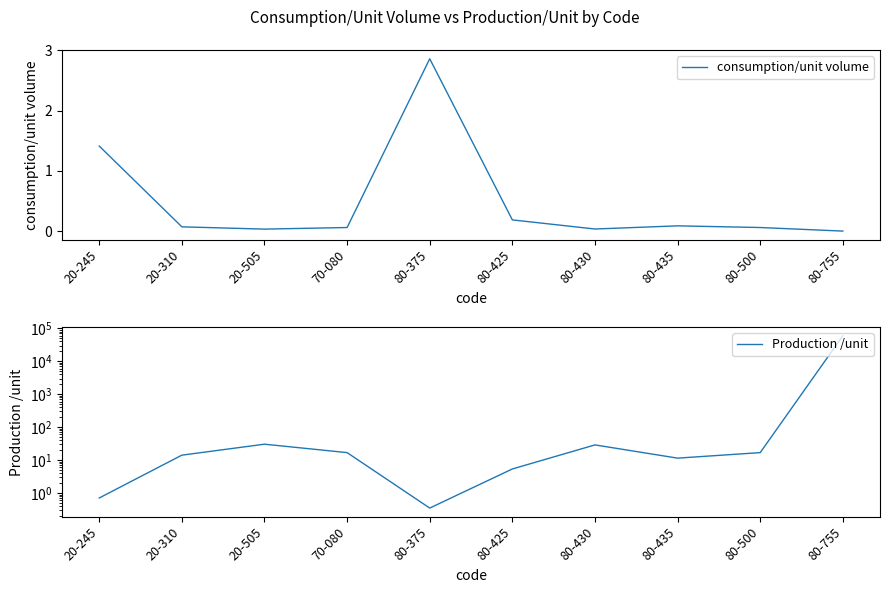

At 20-245, list the series in order from largest to smallest.

consumption/unit volume, Production /unit